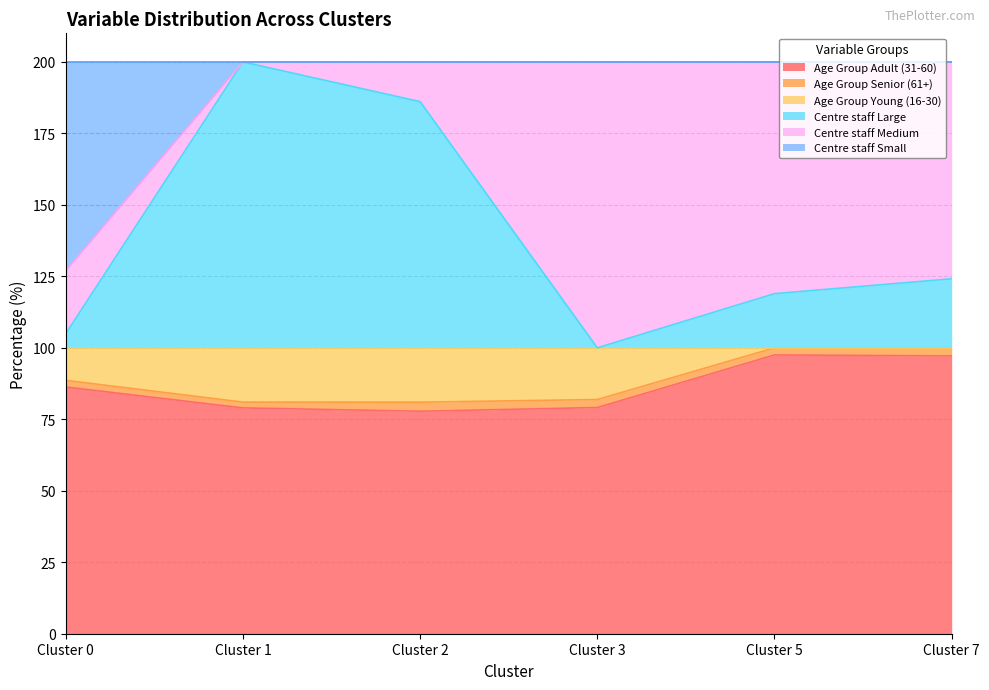

What is the lowest value of the Age Group Adult (31-60) series?

77.8